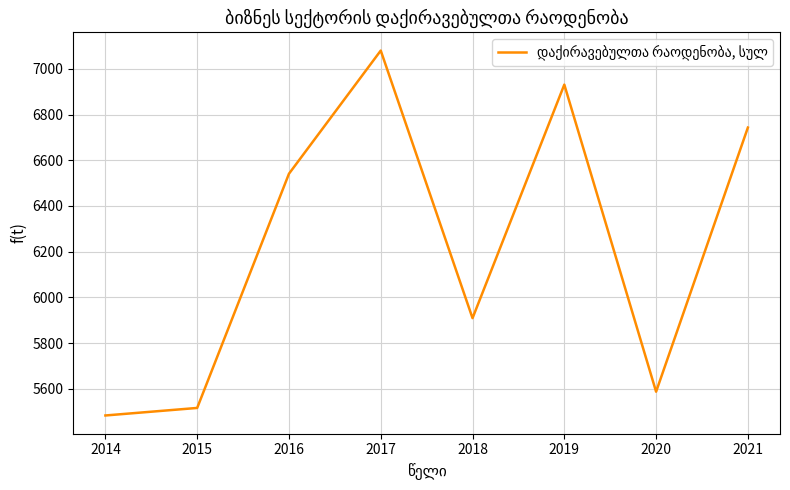

The value at 2019 is 6931. True or false?

True